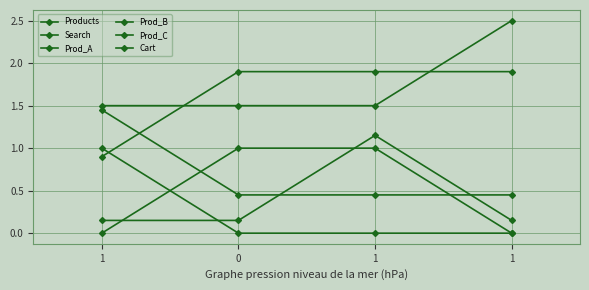

How many categories are shown in the chart?

4